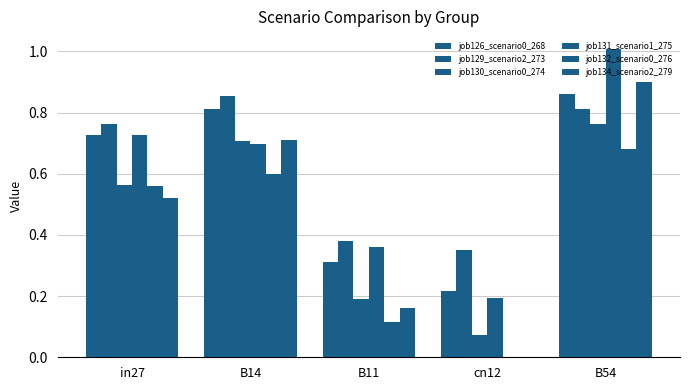

How many groups of bars are there?

5